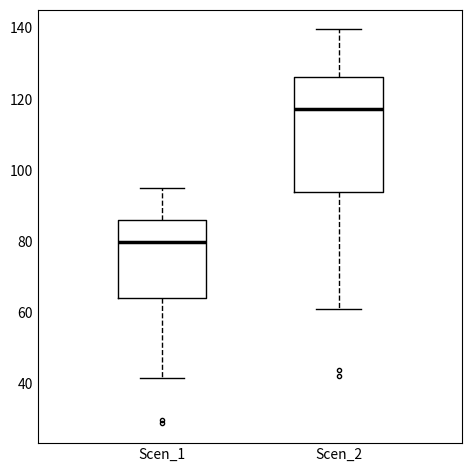

Comparing the boxes themselves (not the whiskers), which one is the tallest?

Scen_2